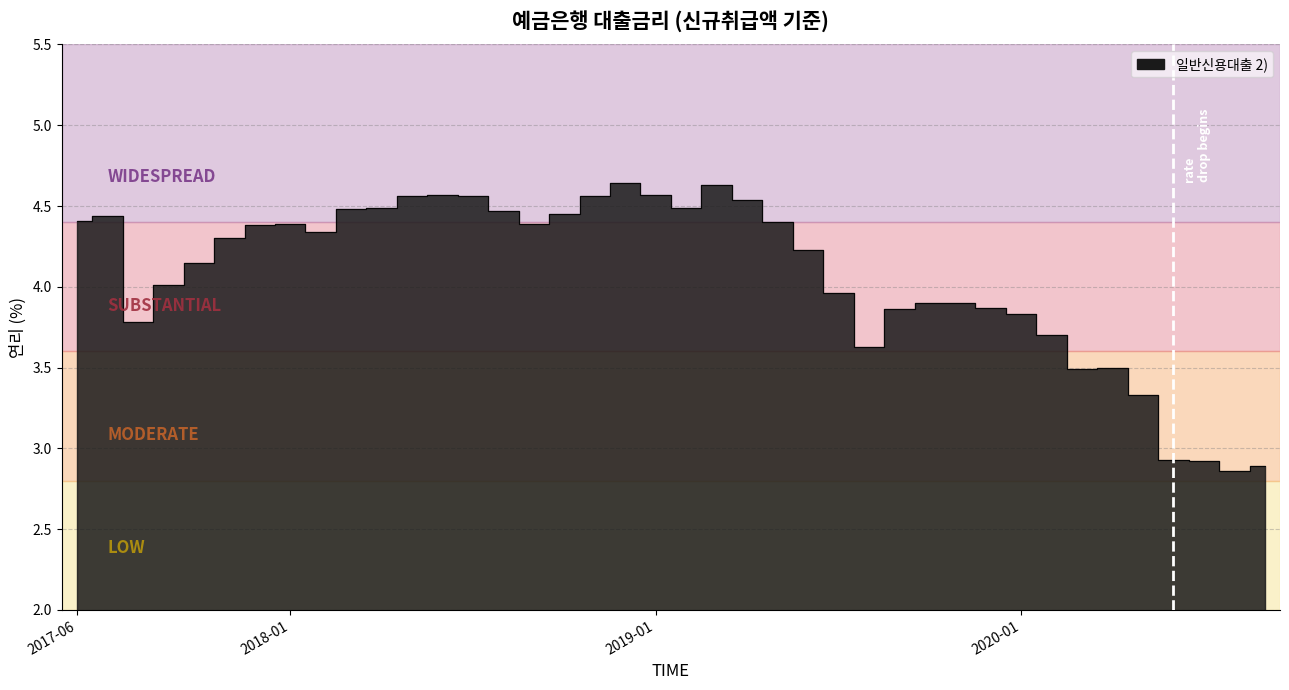

How many interior local peaks (higher than both neighbors) does the data have?

6